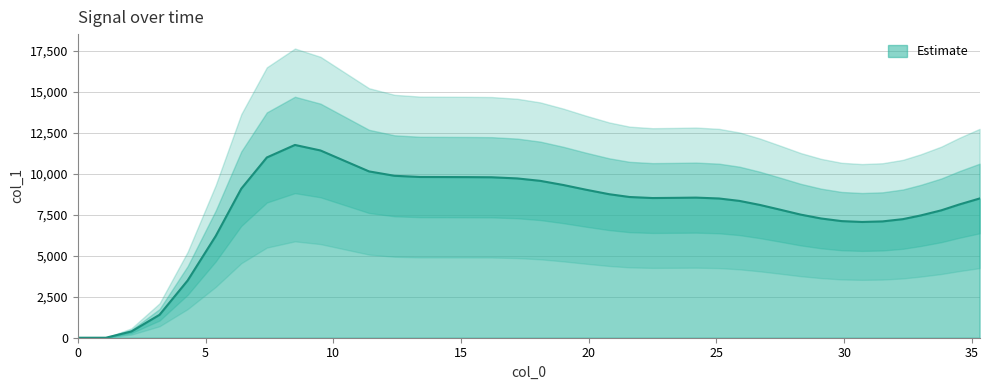

What is the maximum value for Estimate?

11750